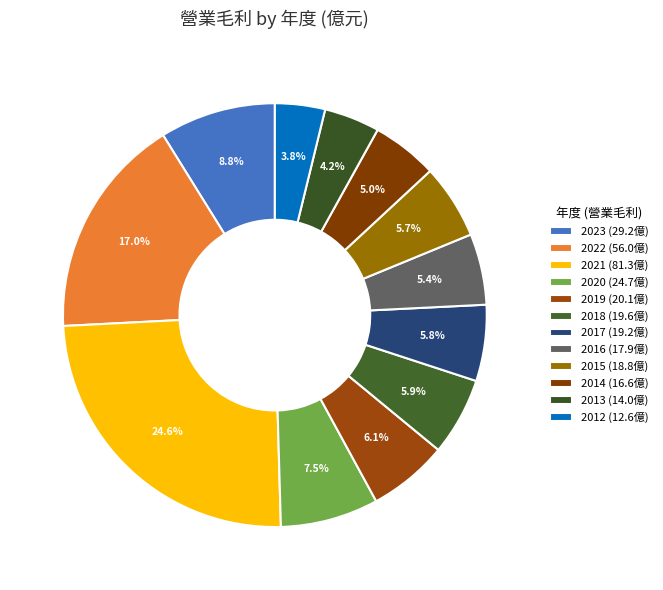

Combined, do 2019 and 2012 account for over 50%?

No